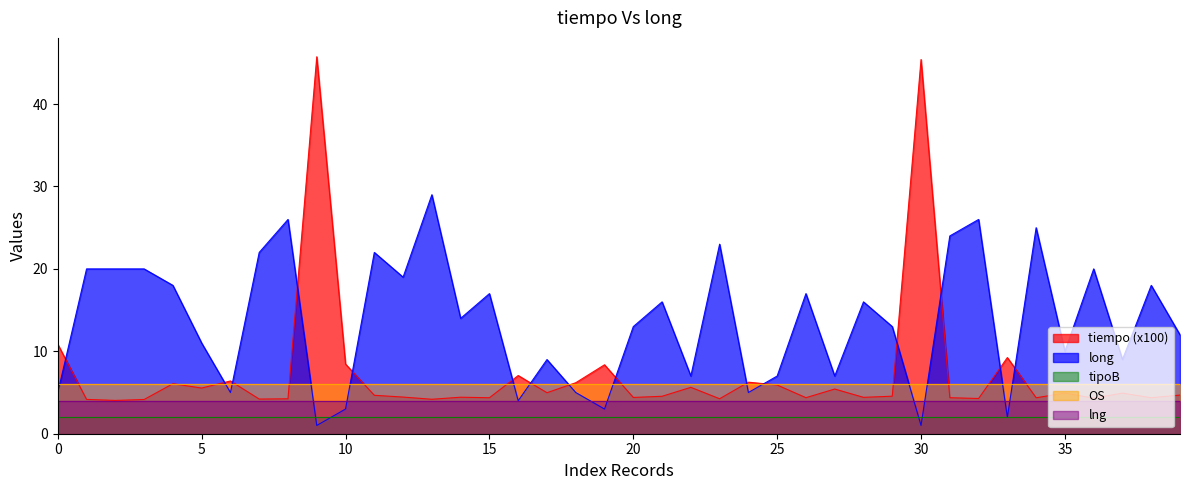

The long series shows 37.5 at 32. True or false?

False